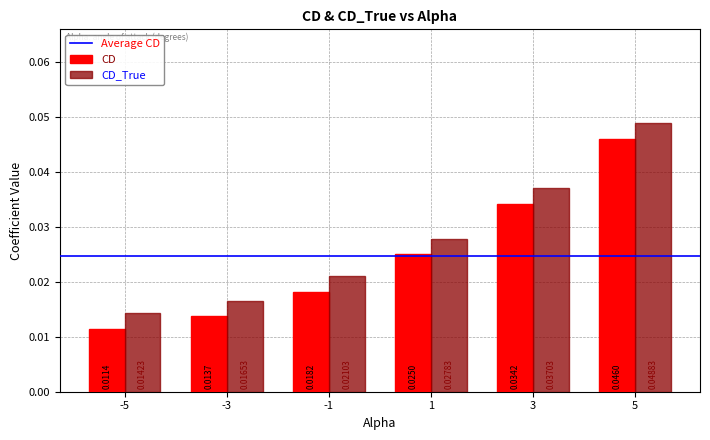

Rank the series by their maximum value, from highest to lowest.

CD_True, CD